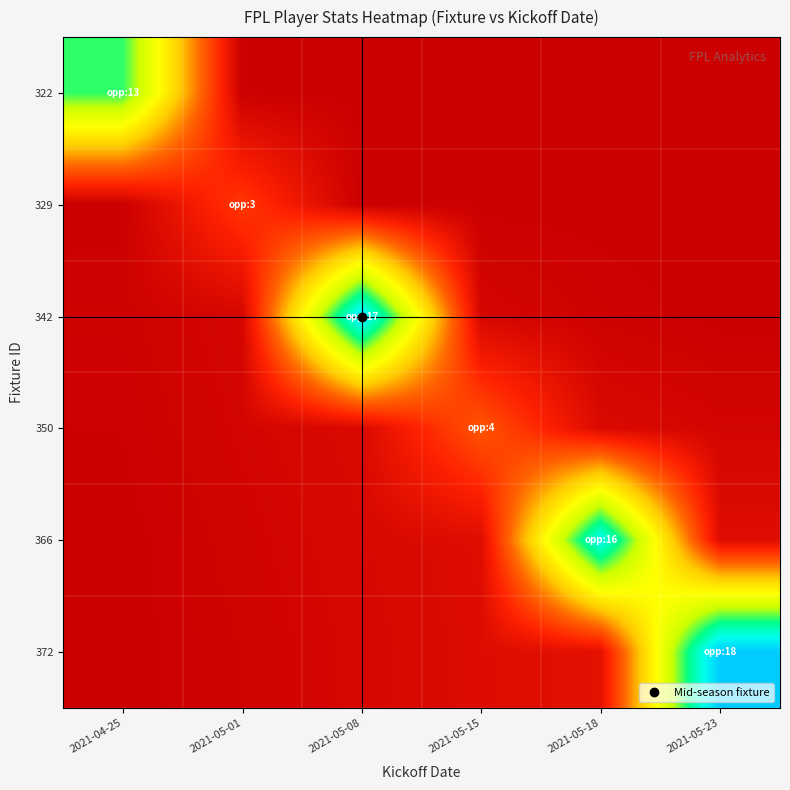

What is the spread (max minus min) of values at 2021-05-23?

18000